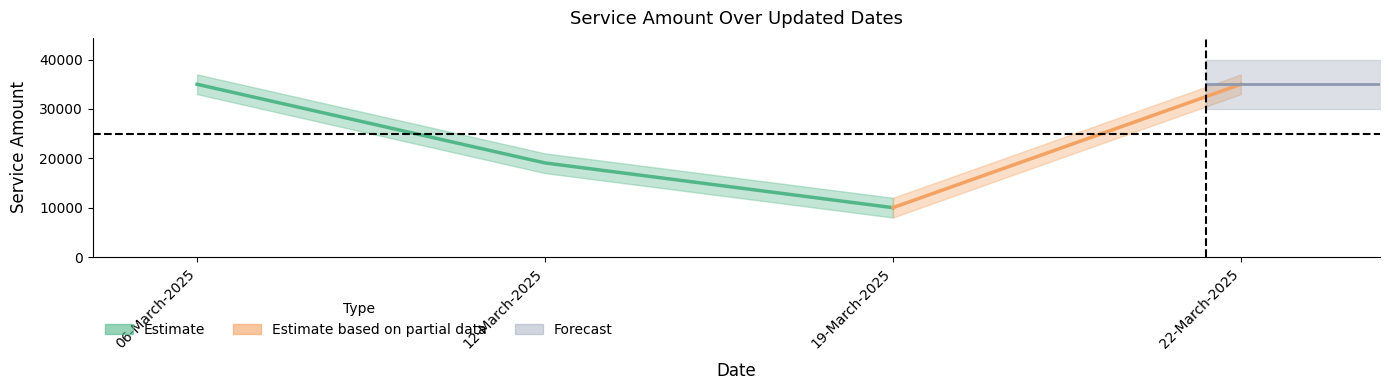

Does the chart display data point markers on the line(s)?

No